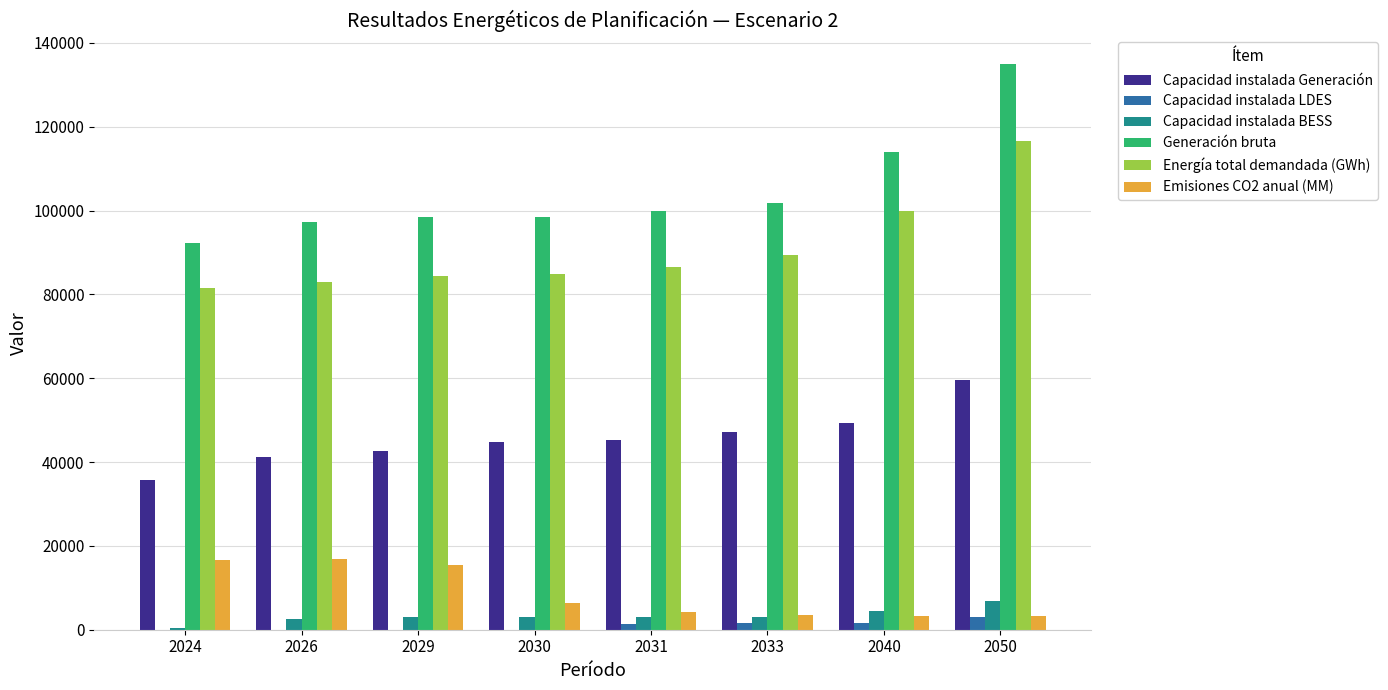

What is the total value across all series at 2050?

324413.2